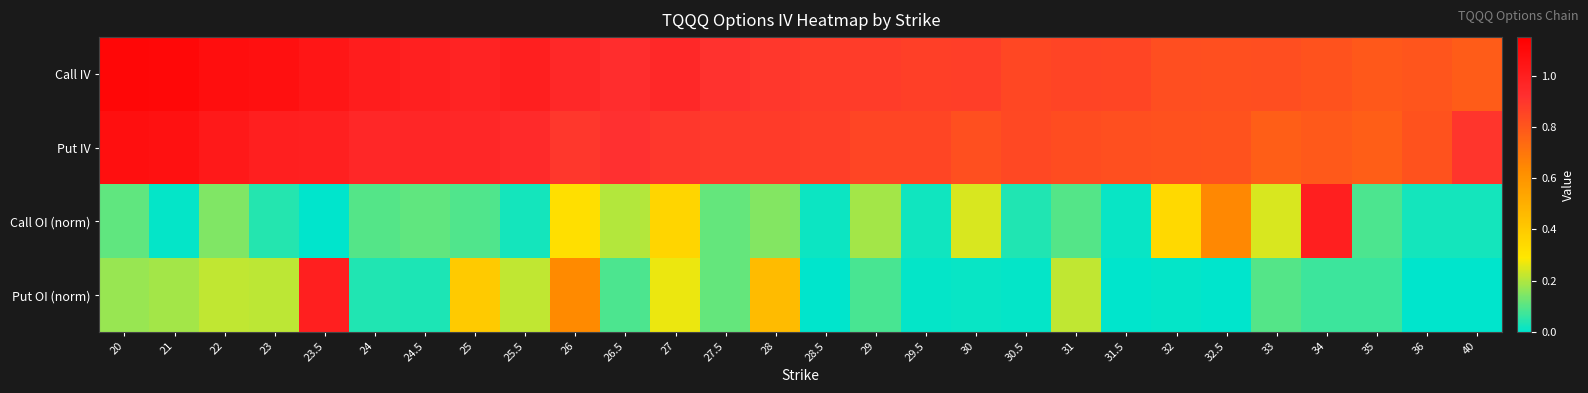

Rank the series by their maximum value, from lowest to highest.

Put OI (norm), Call OI (norm), Put IV, Call IV